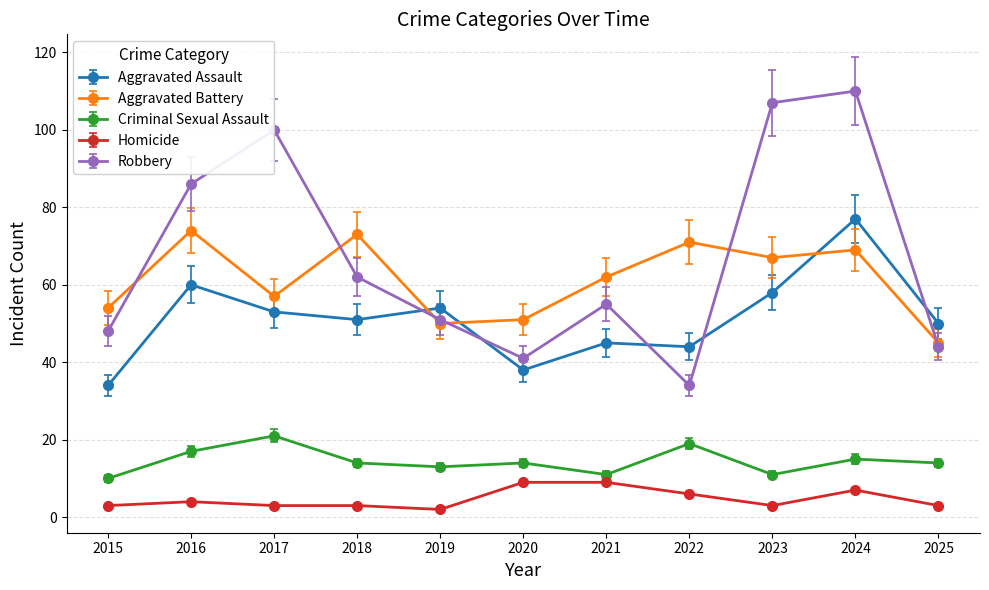

True or false: Criminal Sexual Assault and Homicide cross at least once.

False